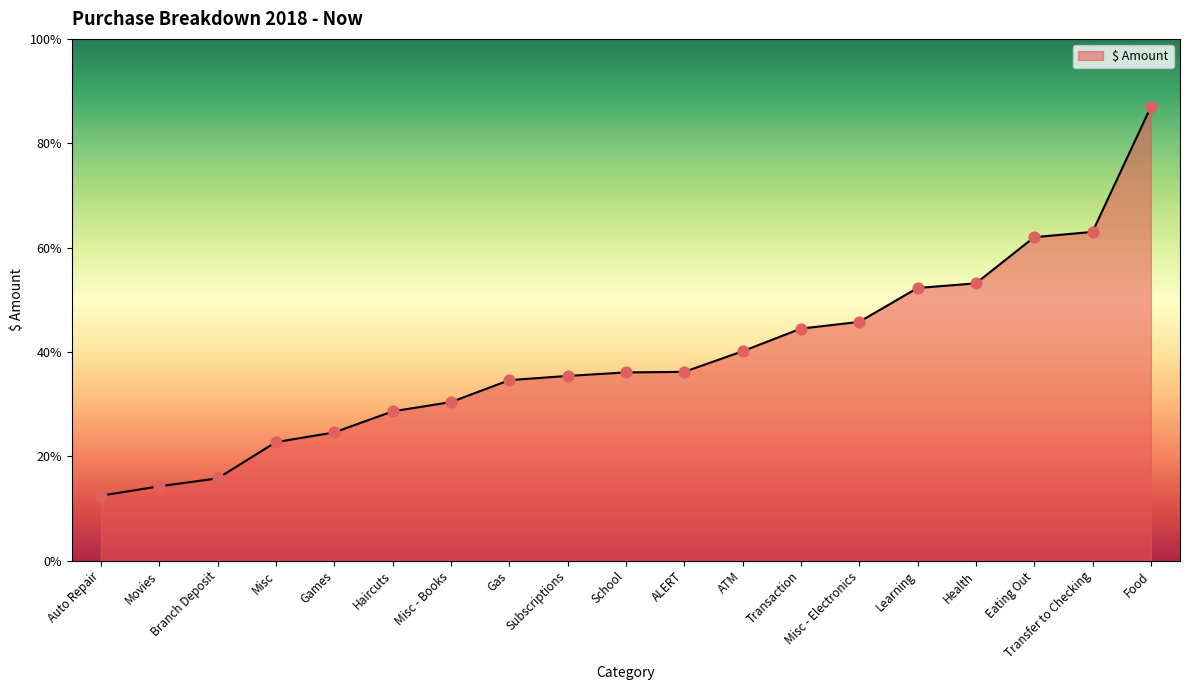

Approximately how many times larger is the value at Movies compared to Subscriptions?

0.4